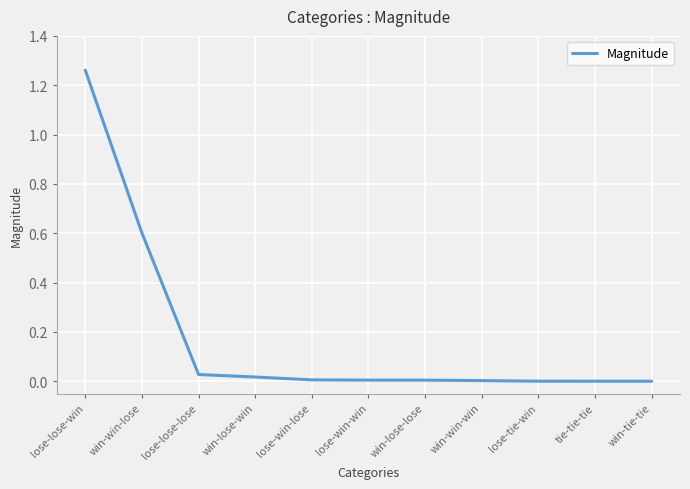

How many series are shown in this chart?

1